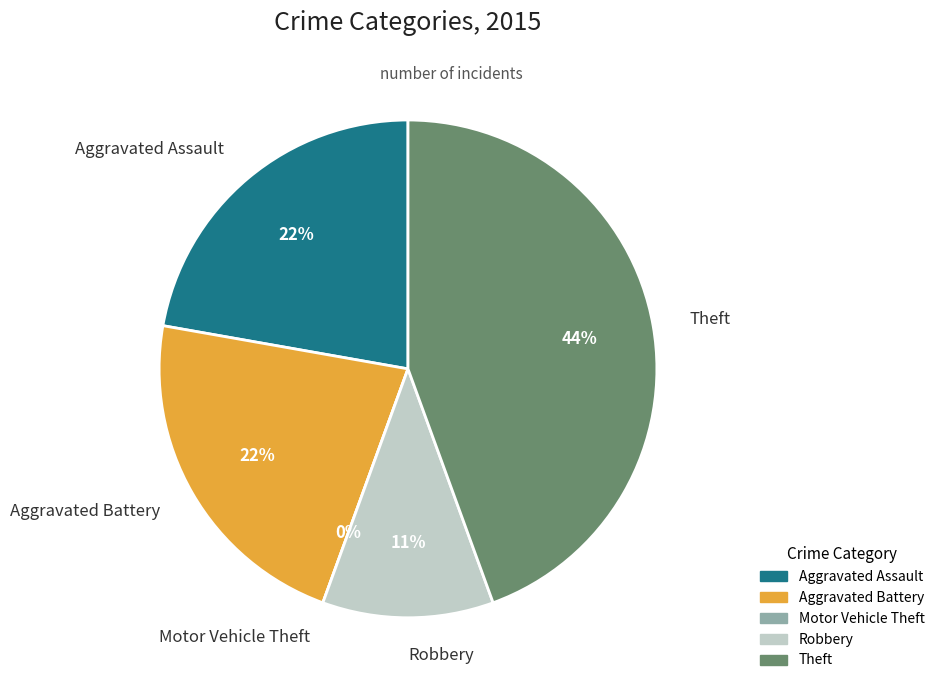

To the nearest percent, what is the difference between the largest and smallest slice percentages?

44%